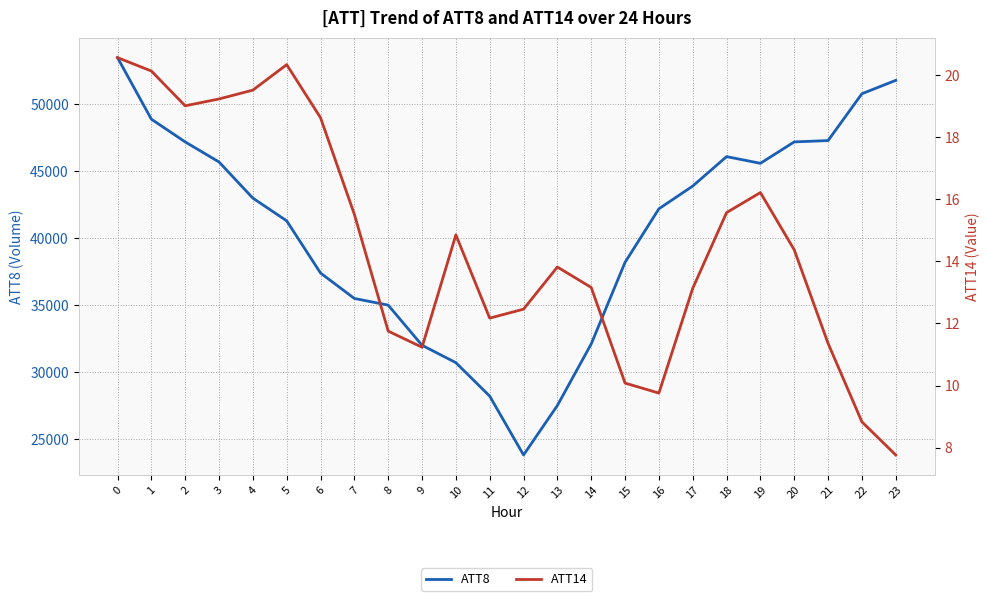

What is the difference between the maximum and minimum values in the ATT8 series?

29700